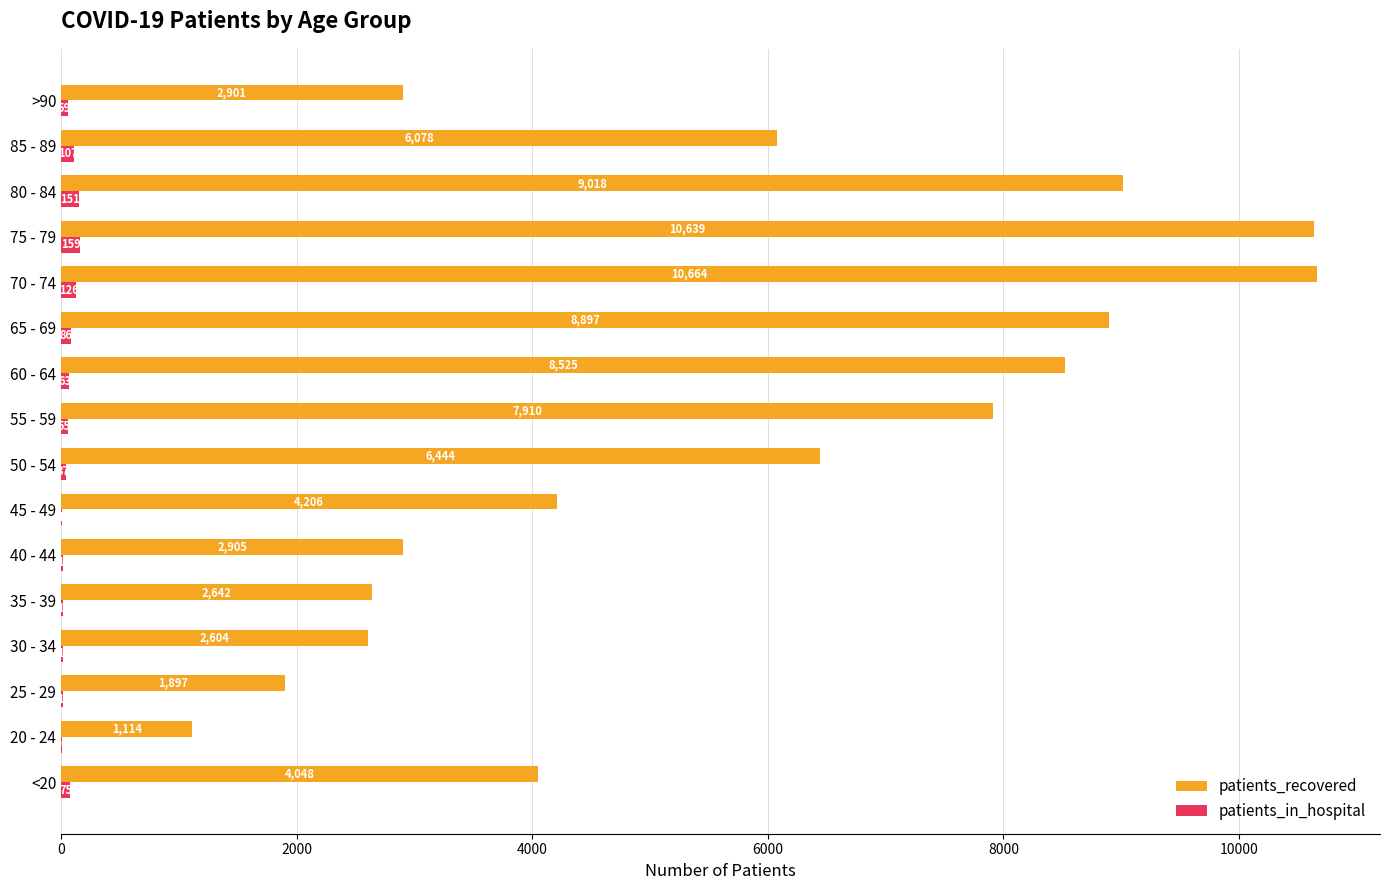

The value of patients_recovered at 25 - 29 is 2723. True or false?

False